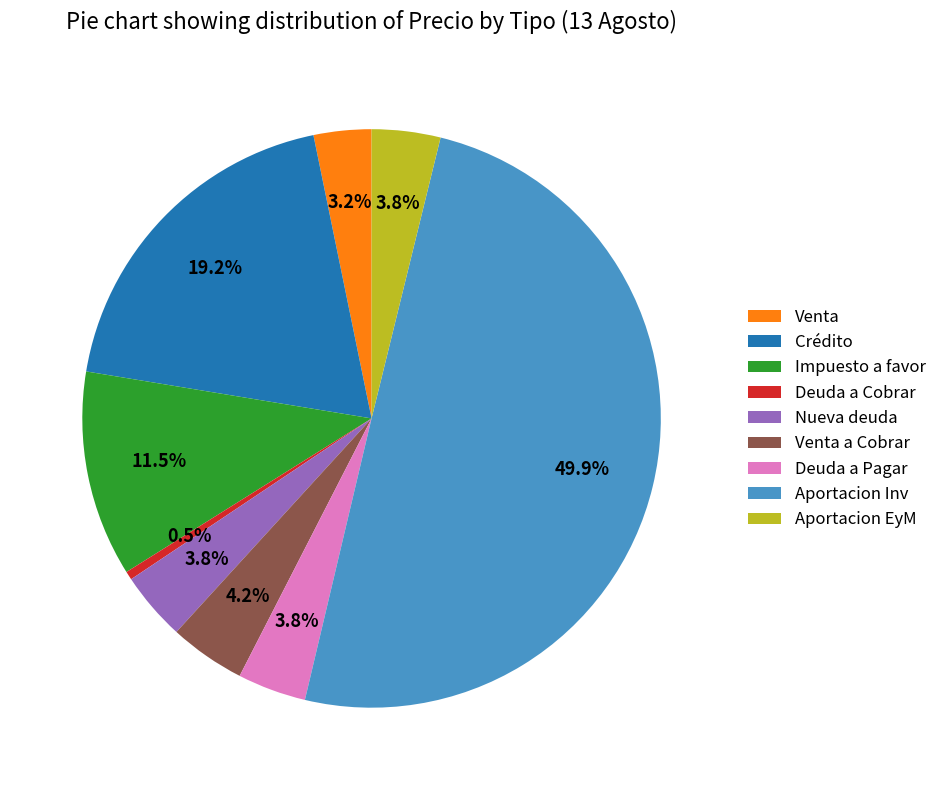

Is Venta a Cobrar the majority of the pie?

No